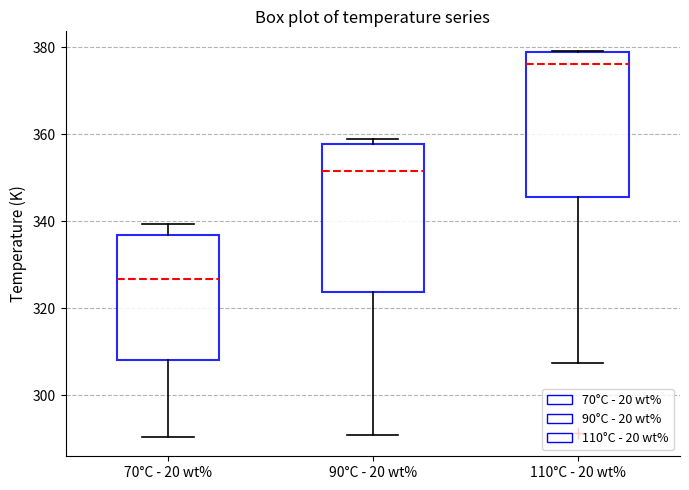

Where is the upper edge of the box for 90°C - 20 wt% on the y-axis? The values are not printed on the chart, so give them approximately, as read against the axis.

358